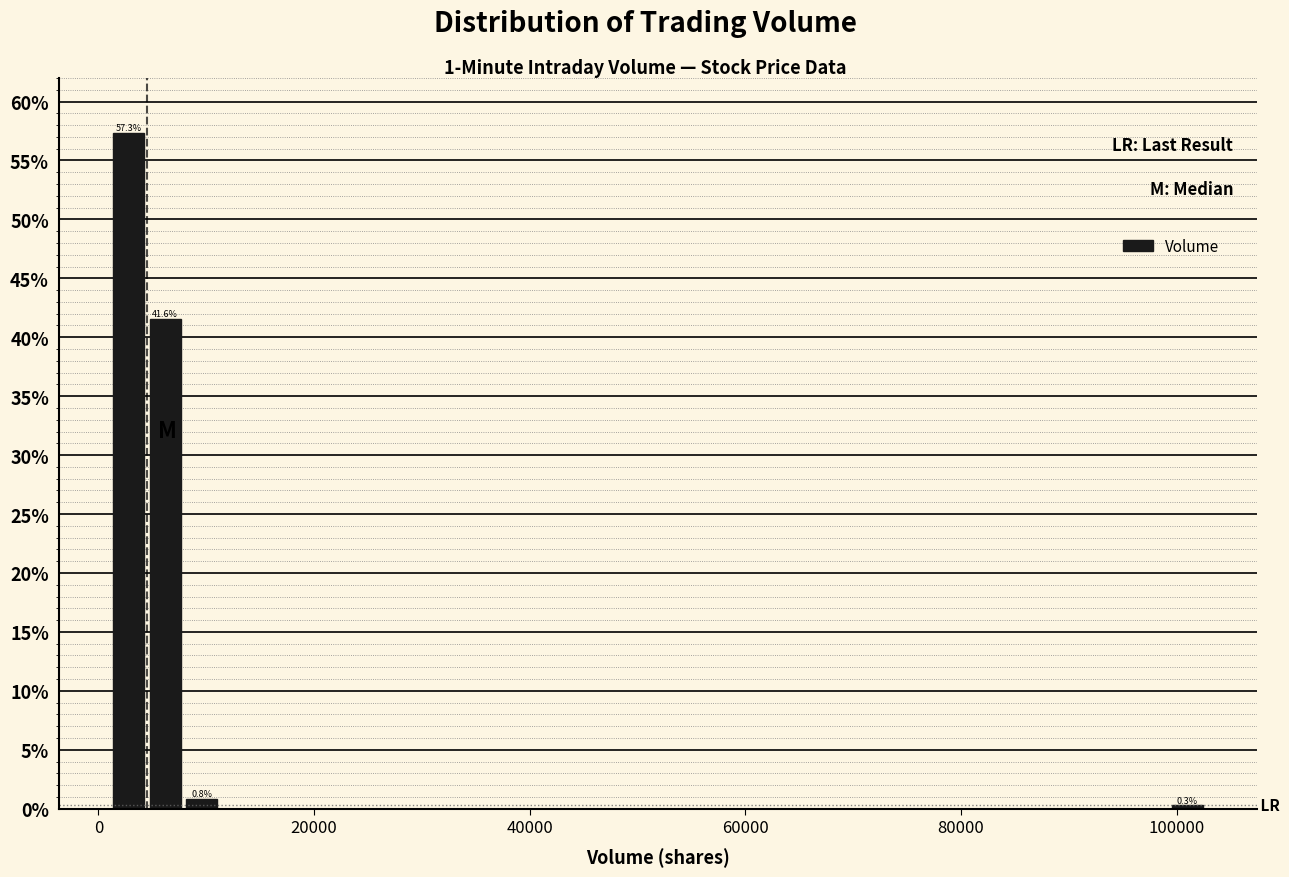

Around what value on the x-axis is the tallest bar? Give the approximate position of its centre, as read against the axis.

2000